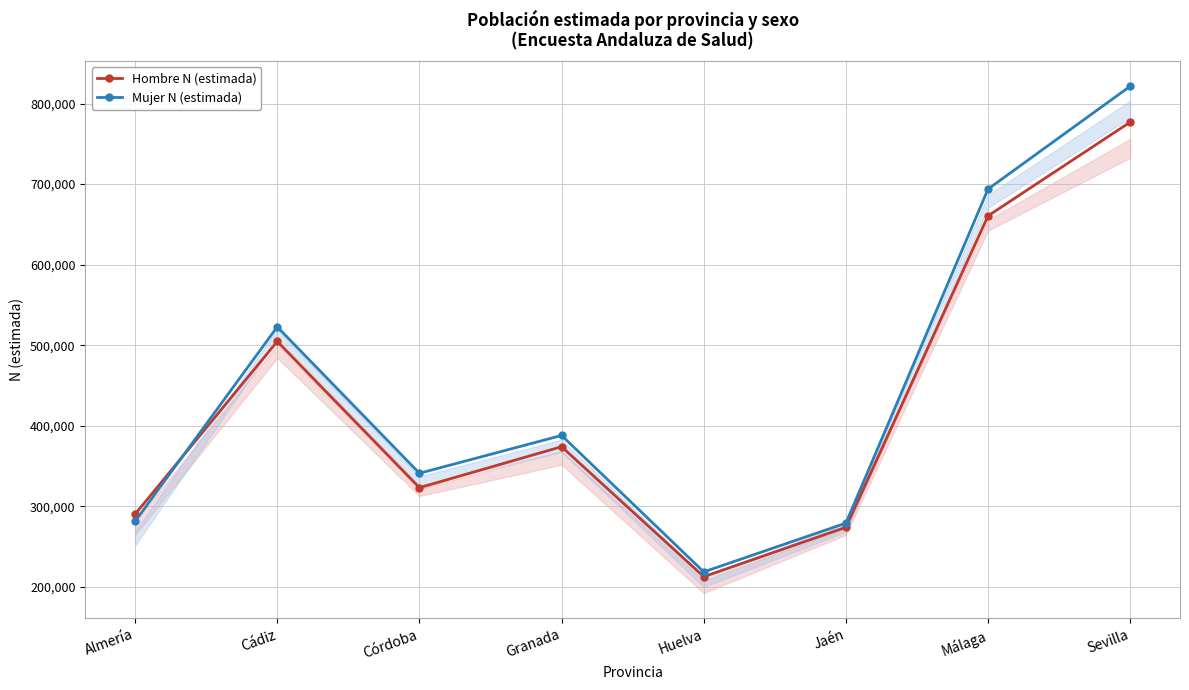

Is it true that Mujer N (estimada) equals 821520 at Sevilla?

True